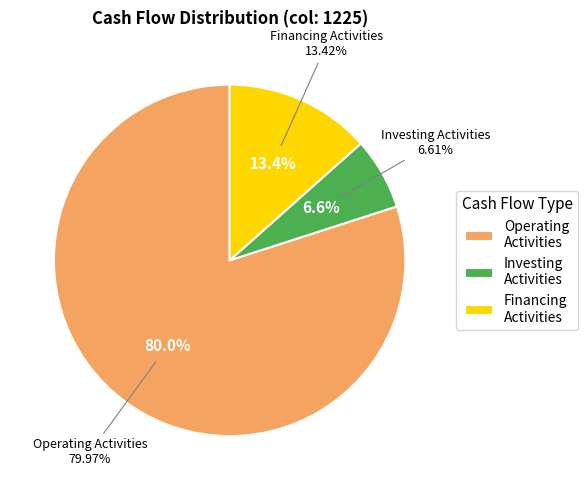

Is there any slice that represents more than half of the pie?

Yes